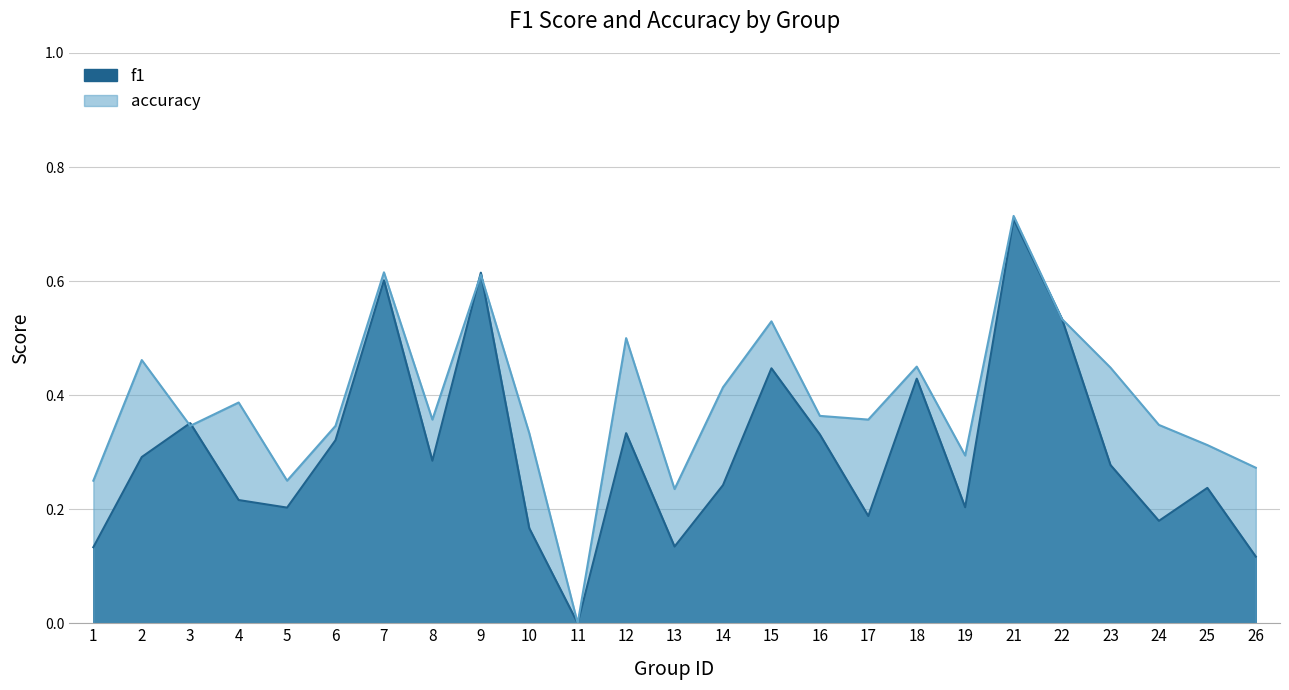

How many interior local peaks does the accuracy series have?

8